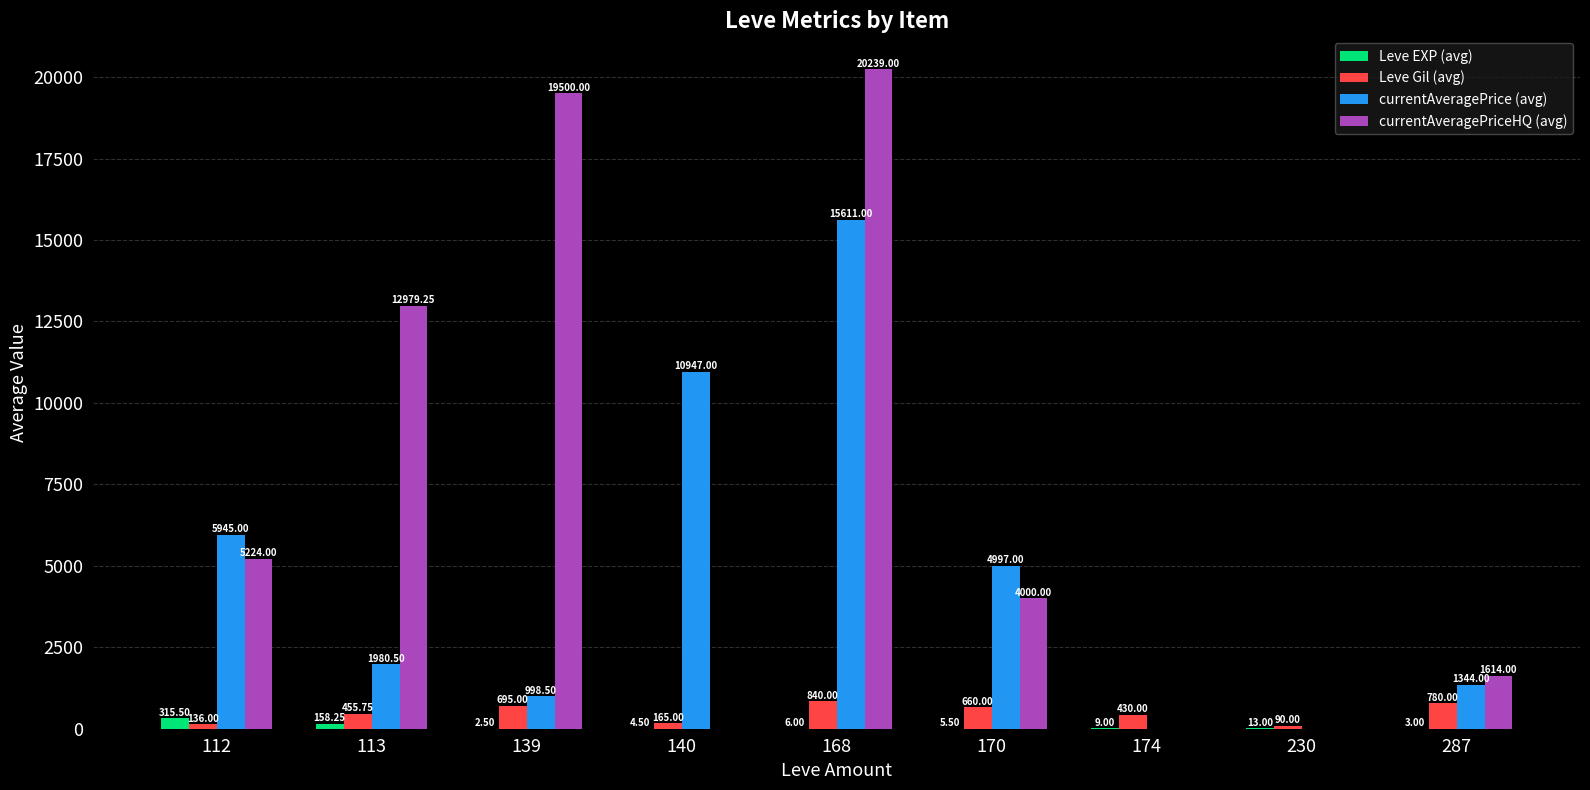

True or false: currentAveragePriceHQ (avg) has a value of 1614.0 at 287.

True